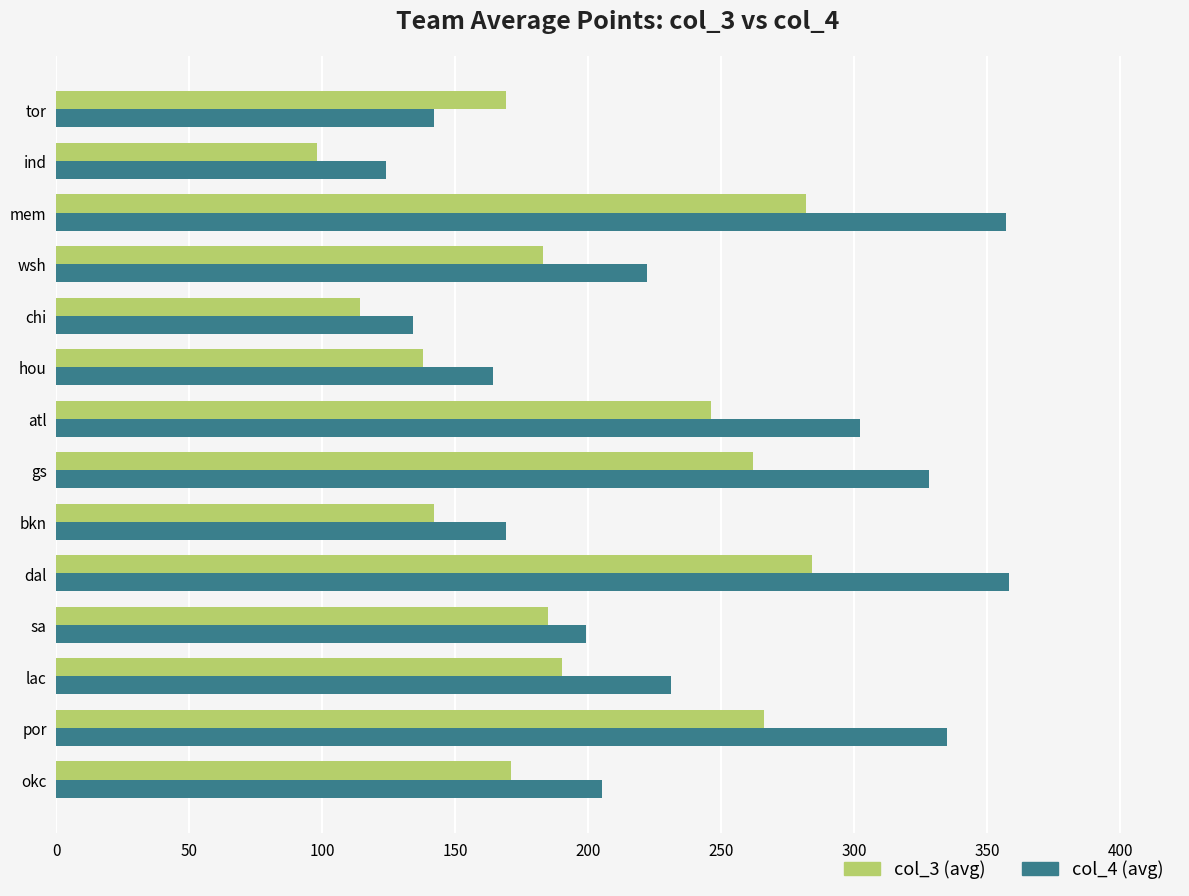

Rank the series by their average value, from highest to lowest.

col_4 (avg), col_3 (avg)